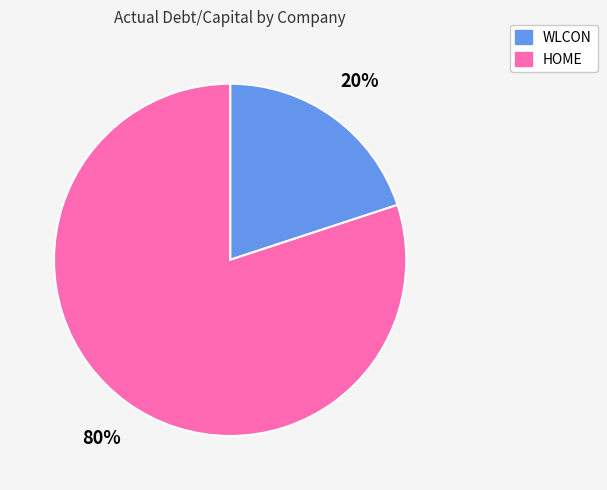

Is there a majority slice in this chart?

Yes